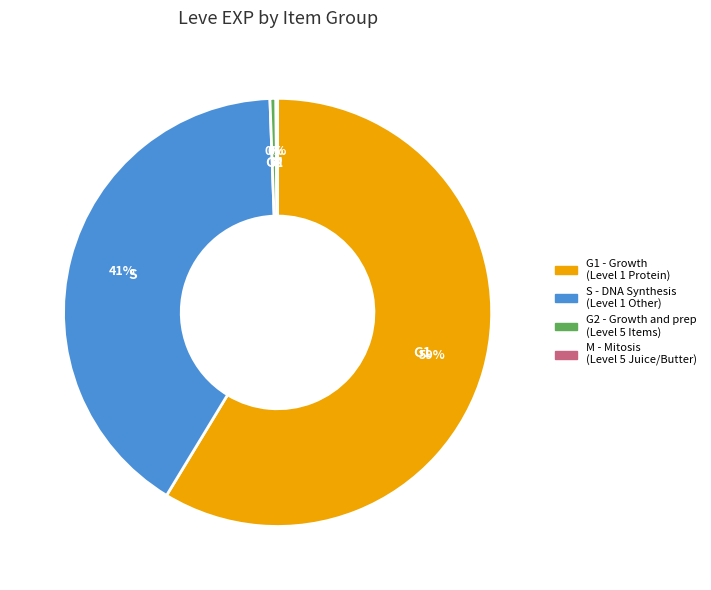

Is there any slice that represents more than half of the pie?

Yes